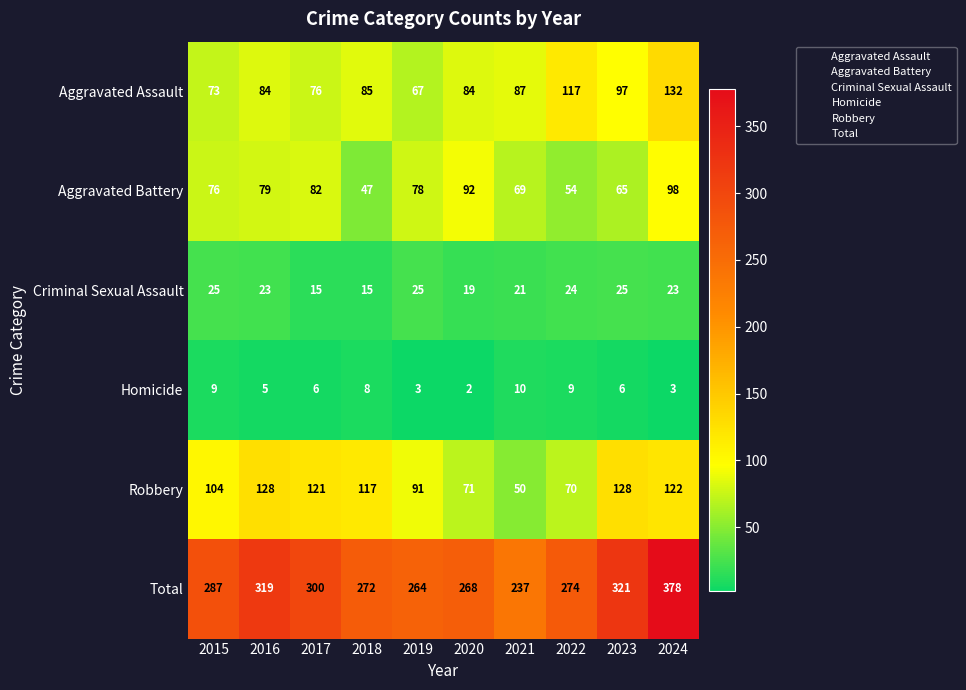

What is the difference between the maximum and minimum values in the Robbery series?

78